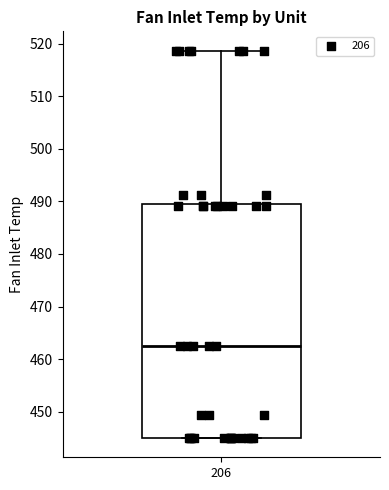

Transcribe this box plot: give where the median line is, the range the box spans, and where the two whiskers end, as read against the y-axis. The values are not printed on the chart, so give them approximately, as read against the axis.

median 463, box 445 to 490, whiskers 445 to 519